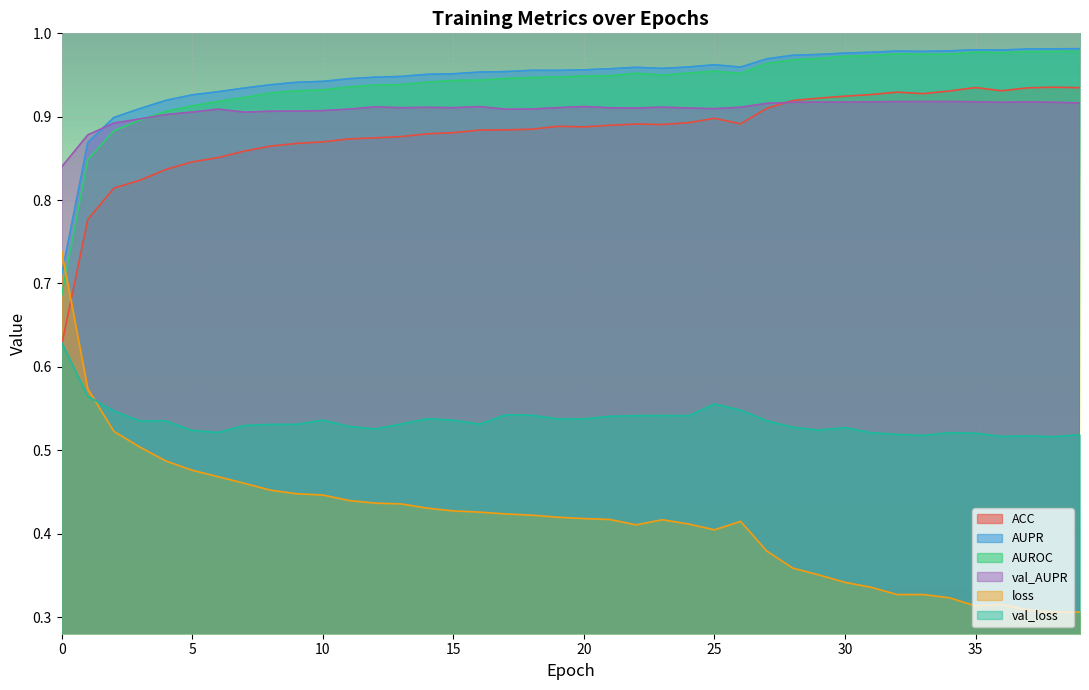

Which category has the lowest value in the val_loss series?

38